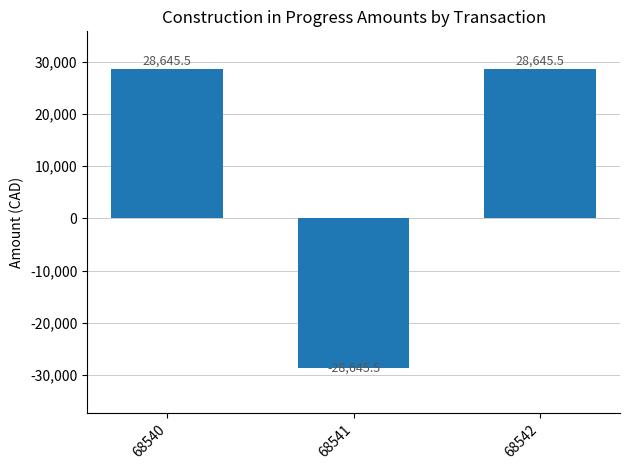

Where does the data first go above 28645?

68540